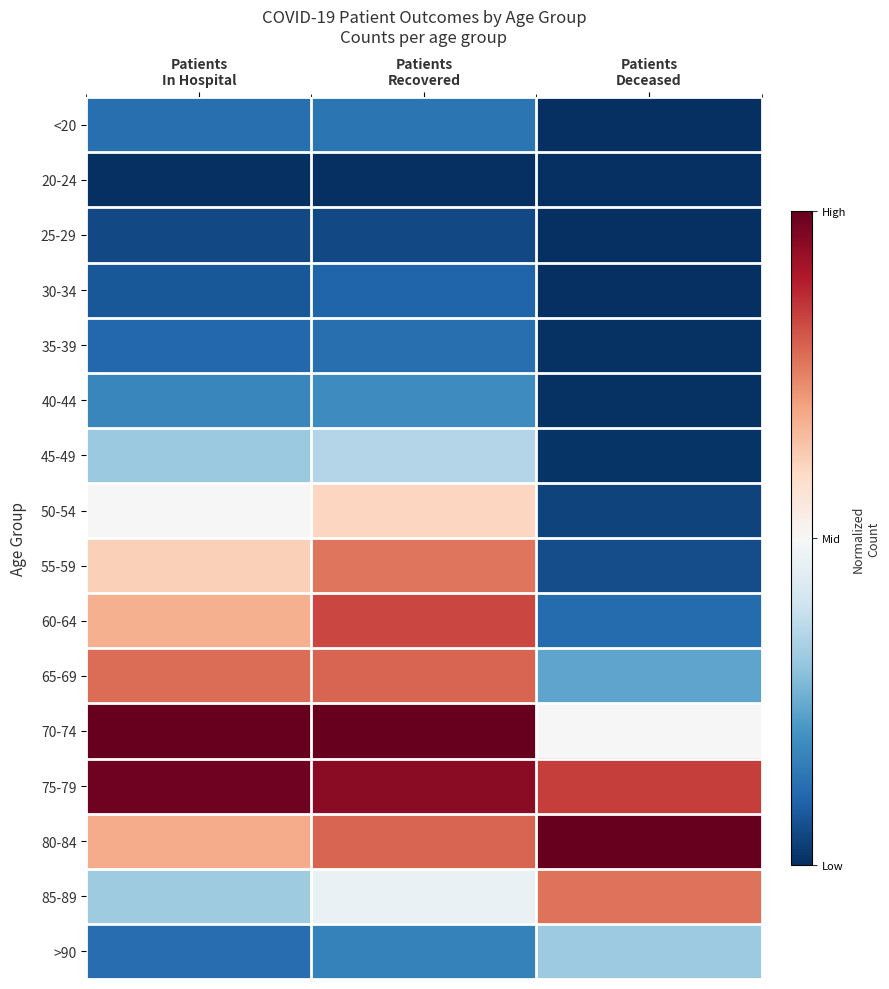

Between Patients
Recovered and Patients
Deceased, which is larger?

Patients
Recovered